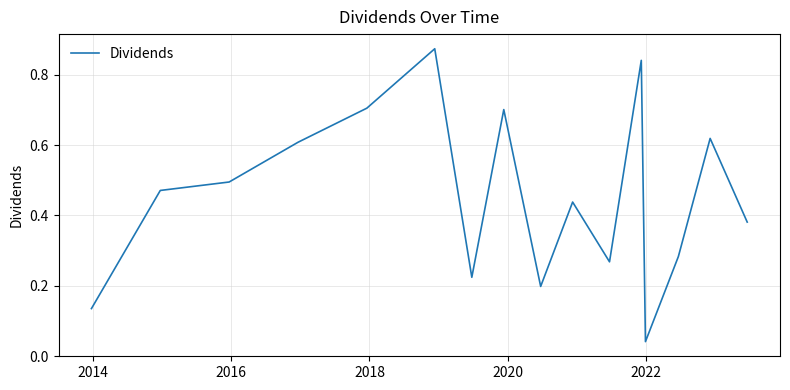

What is the average value?

0.5